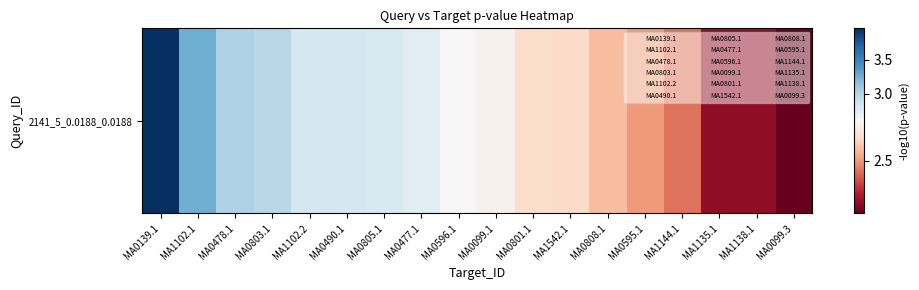

What is the ratio of the value at MA0595.1 to the value at MA1138.1?

1.0